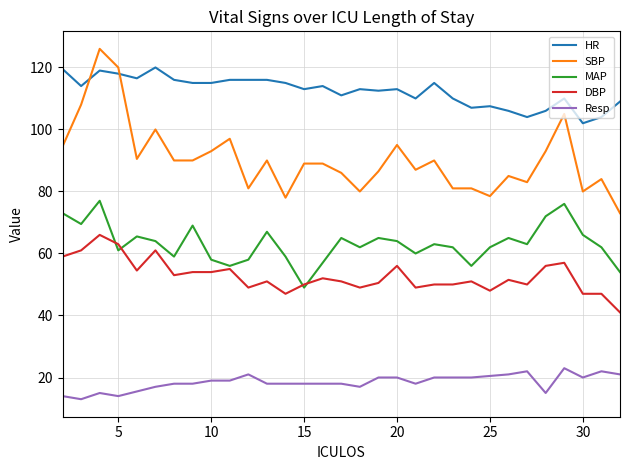

Which series has the widest spread of values?

SBP